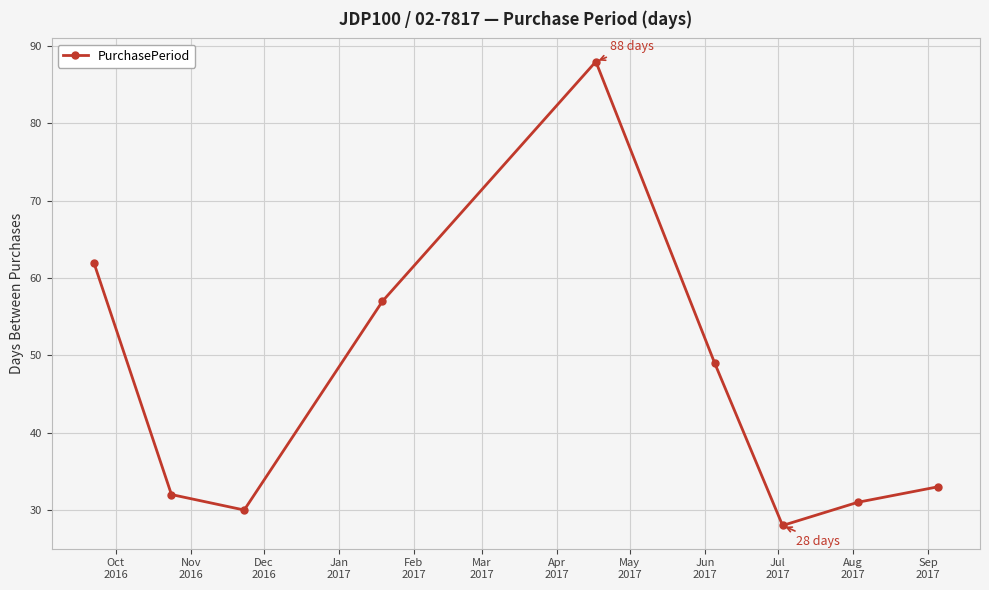

How many points are lower than both their immediate neighbors (excluding endpoints)?

2